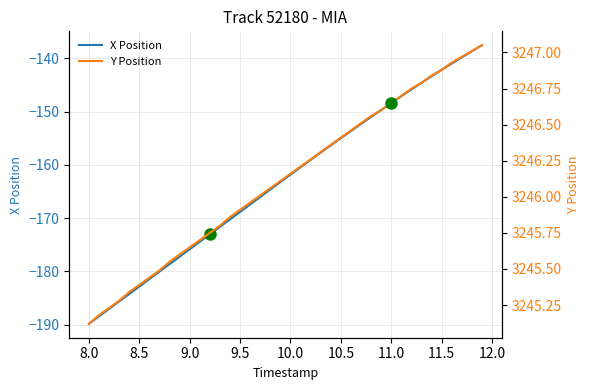

True or false: Y and X intersect in this chart.

False